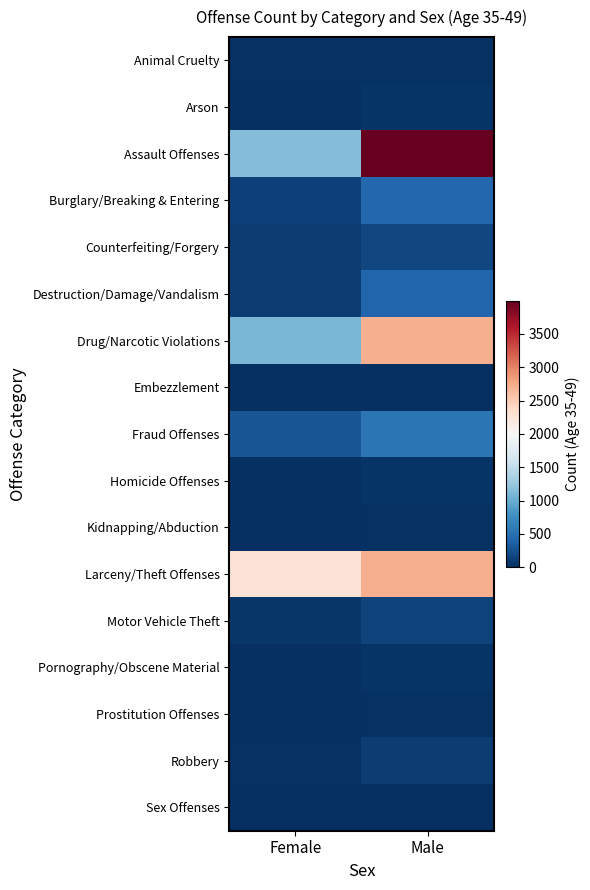

Reading left to right, list all the values displayed in this chart.

Animal Cruelty: Female=16	Male=23
Arson: Female=13	Male=41
Assault Offenses: Female=1129	Male=3999
Burglary/Breaking & Entering: Female=129	Male=433
Counterfeiting/Forgery: Female=102	Male=178
Destruction/Damage/Vandalism: Female=108	Male=407
Drug/Narcotic Violations: Female=1093	Male=2713
Embezzlement: Female=14	Male=6
Fraud Offenses: Female=296	Male=538
Homicide Offenses: Female=5	Male=40
Kidnapping/Abduction: Female=10	Male=30
Larceny/Theft Offenses: Female=2284	Male=2728
Motor Vehicle Theft: Female=52	Male=154
Pornography/Obscene Material: Female=1	Male=38
Prostitution Offenses: Female=1	Male=28
Robbery: Female=17	Male=95
Sex Offenses: Female=6	Male=0